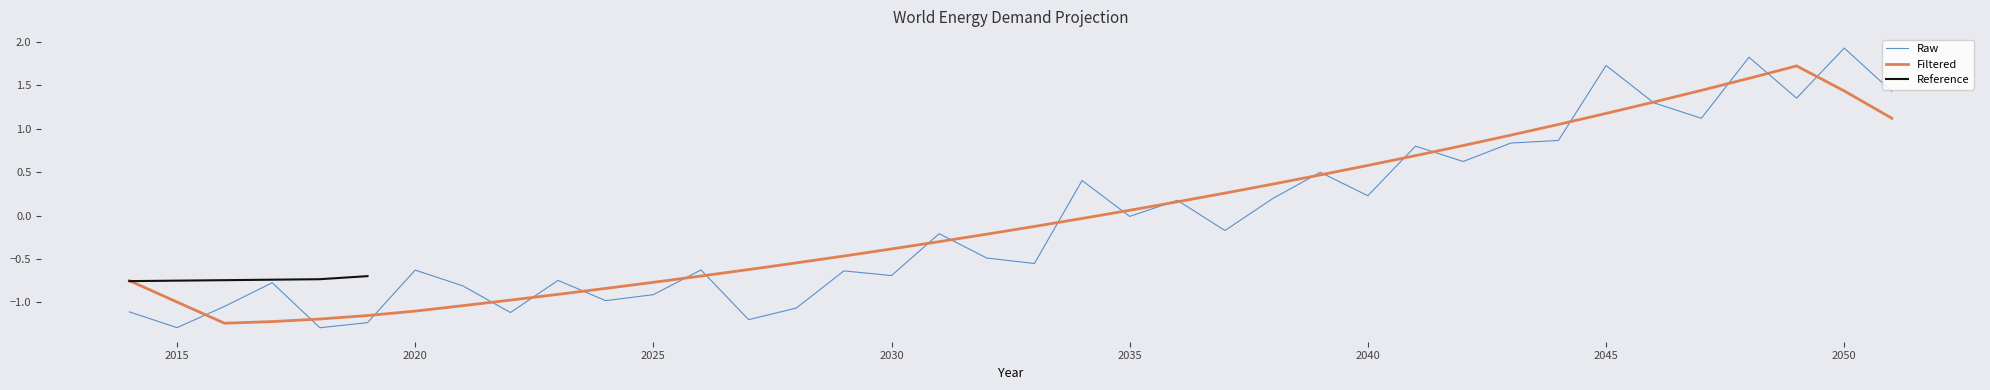

Where is the first local minimum?

2016